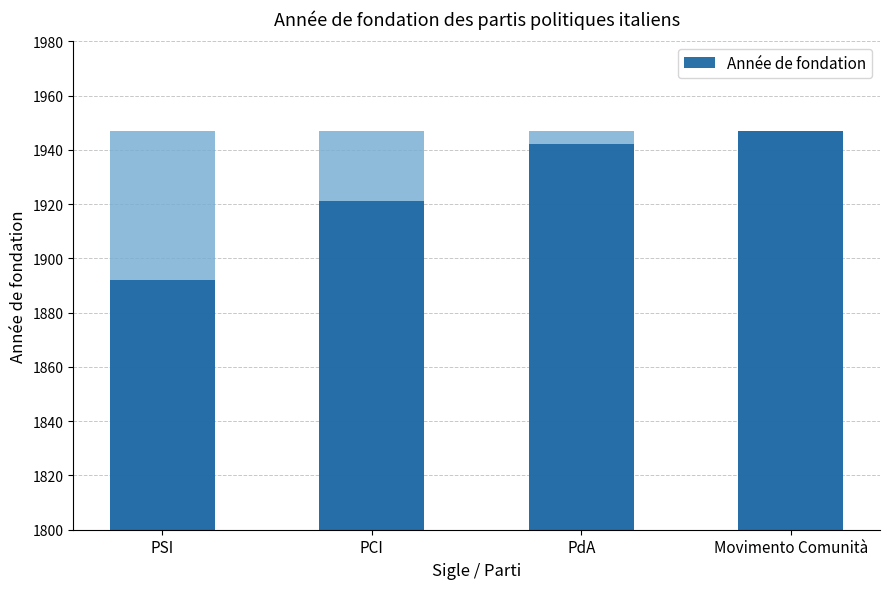

What is the value of the 2nd bar from the left?

1921